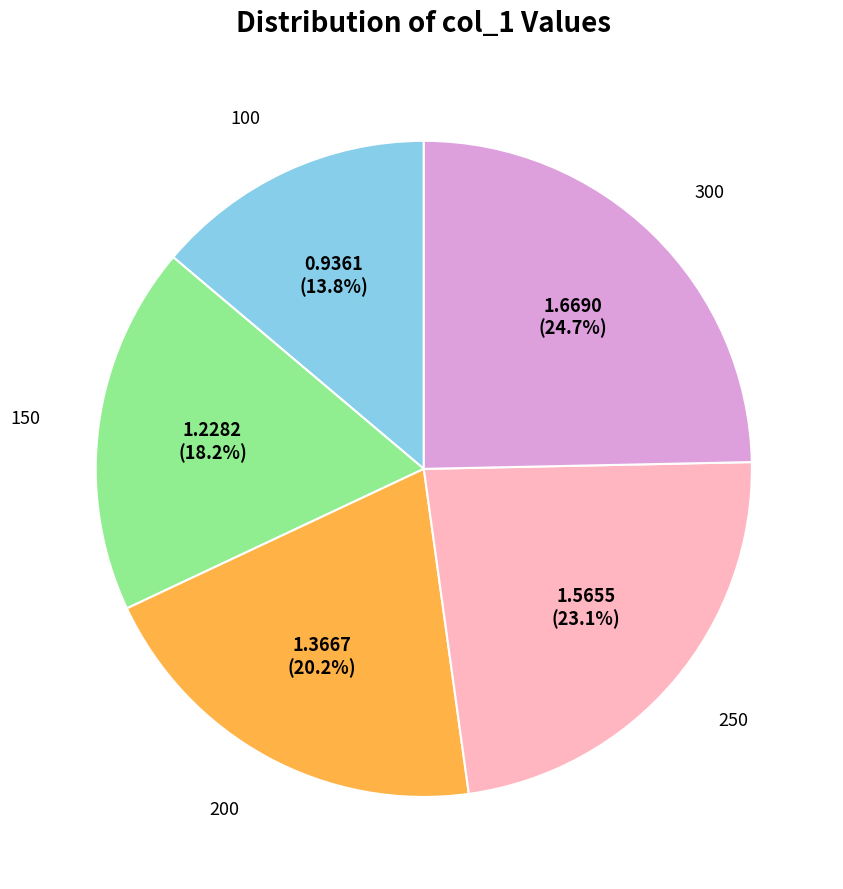

Is there a majority slice in this chart?

No